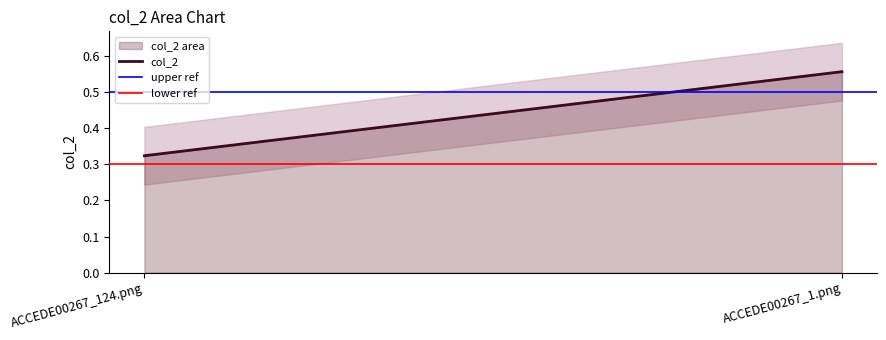

Which series has the largest total across all categories?

upper ref